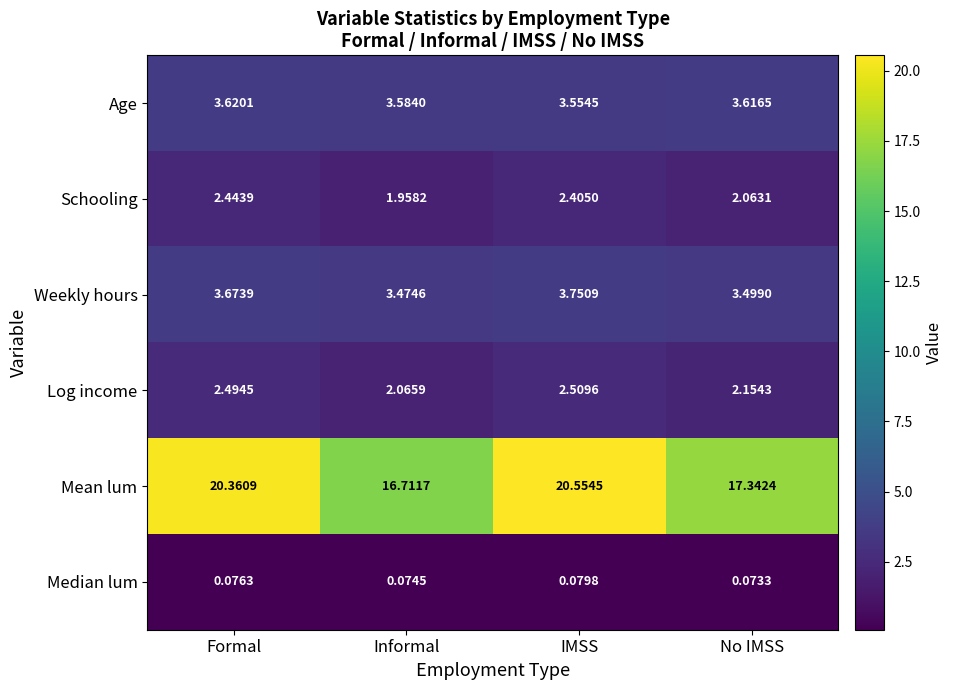

What is the difference between the highest and lowest values at IMSS?

20.5